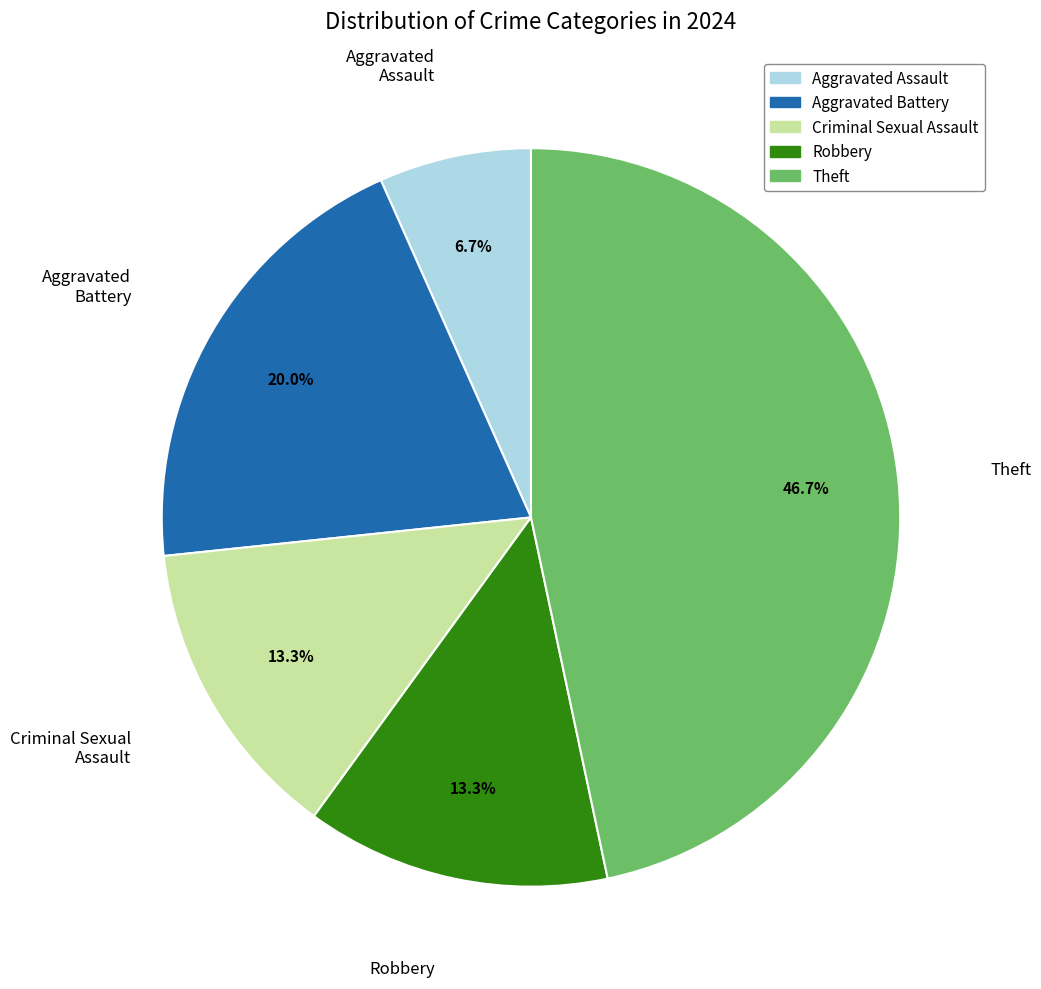

The Theft slice represents 47% of the pie. True or false?

True